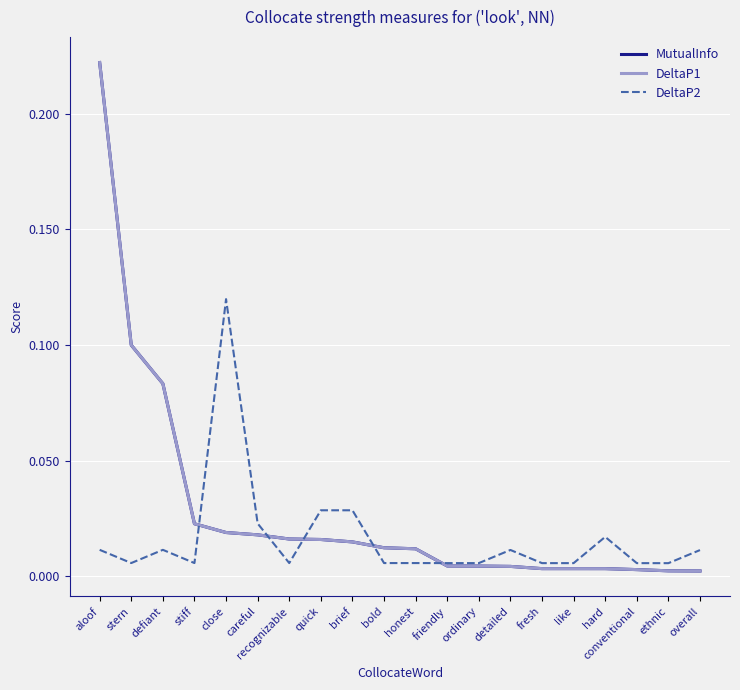

At which category is the sum across all series the highest?

aloof